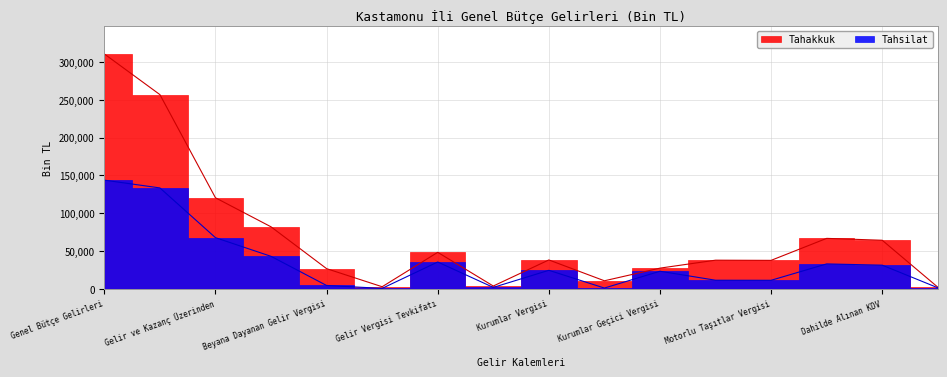

List the series in order of their peak value, highest first.

Tahakkuk, Tahsilat